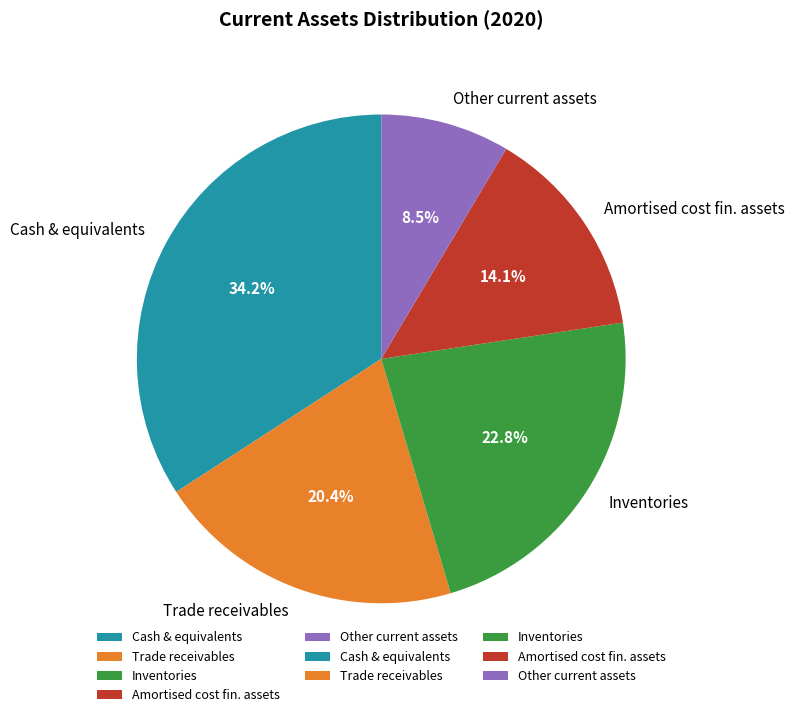

To the nearest percent, what is the average slice percentage?

20%